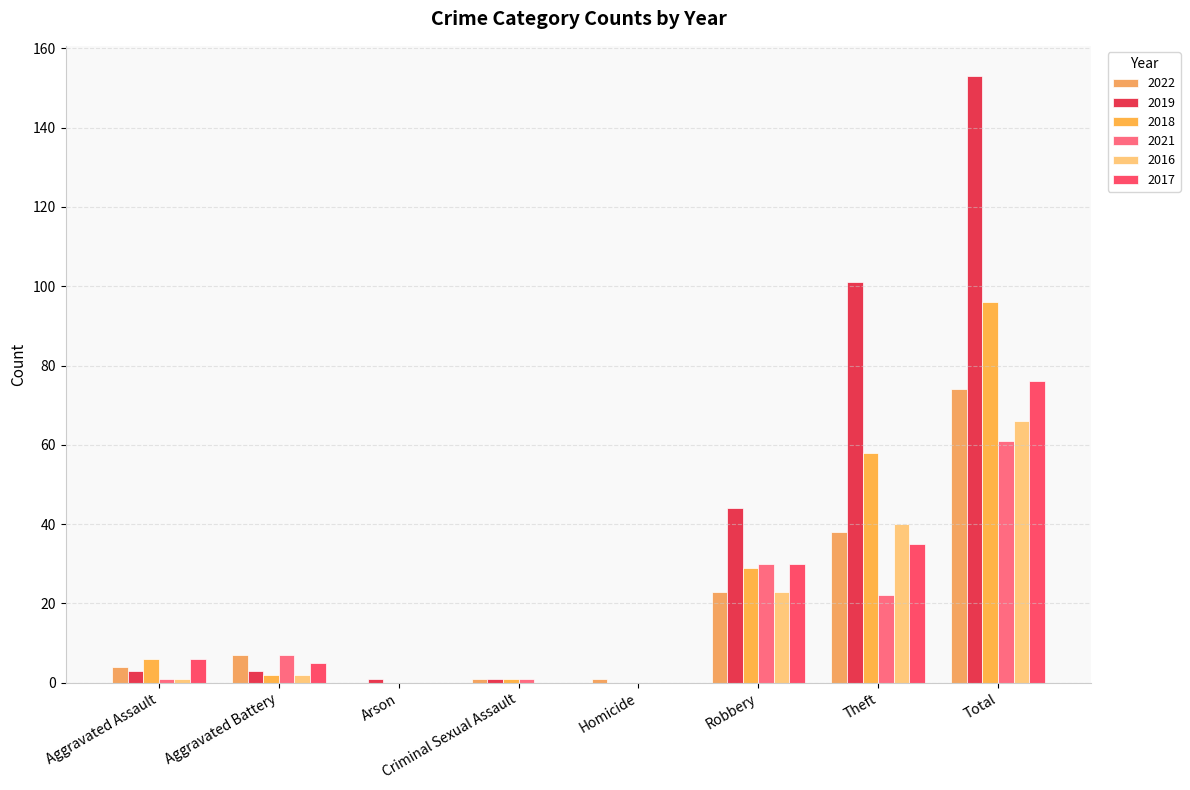

What is the spread (max minus min) of values at Theft?

79